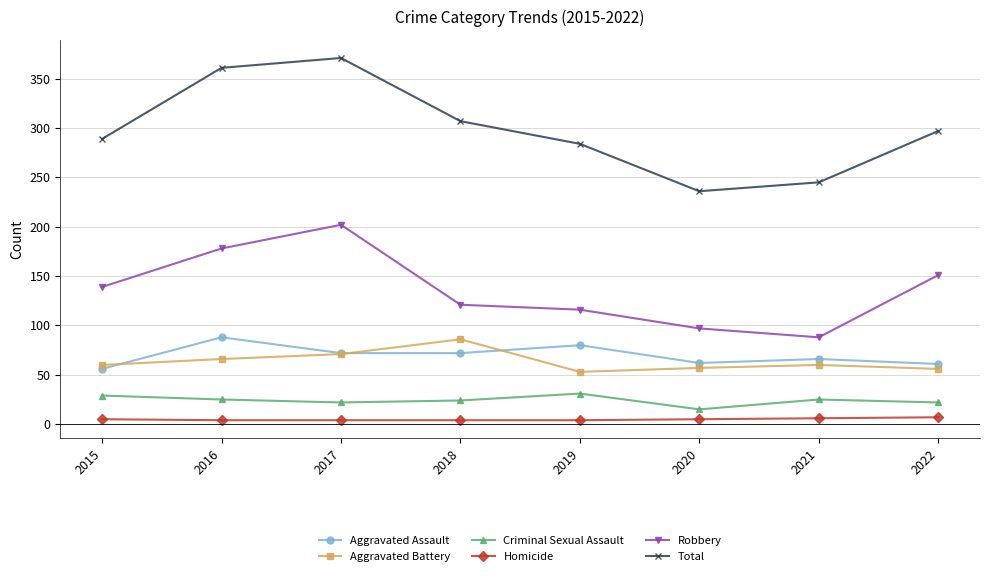

Which label corresponds to the largest value in the chart?

2017